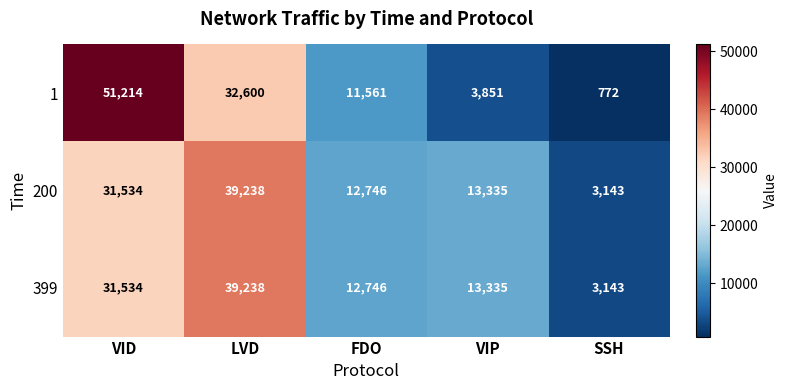

List the labels in order of 1 value, largest first.

VID, LVD, FDO, VIP, SSH